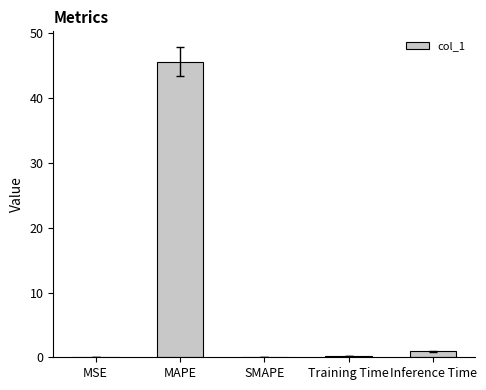

What is the change in value from SMAPE to Training Time?

+0.1